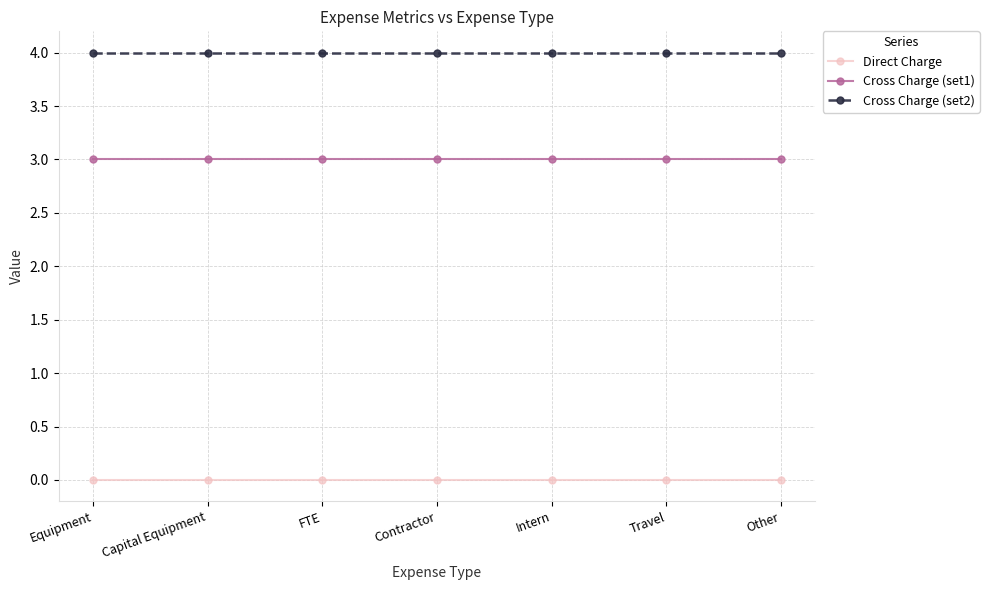

Reading right to left, what are all the values shown in this chart?

Direct Charge: Other=0	Travel=0	Intern=0	Contractor=0	FTE=0	Capital Equipment=0	Equipment=0
Cross Charge (set1): Other=3	Travel=3	Intern=3	Contractor=3	FTE=3	Capital Equipment=3	Equipment=3
Cross Charge (set2): Other=4	Travel=4	Intern=4	Contractor=4	FTE=4	Capital Equipment=4	Equipment=4